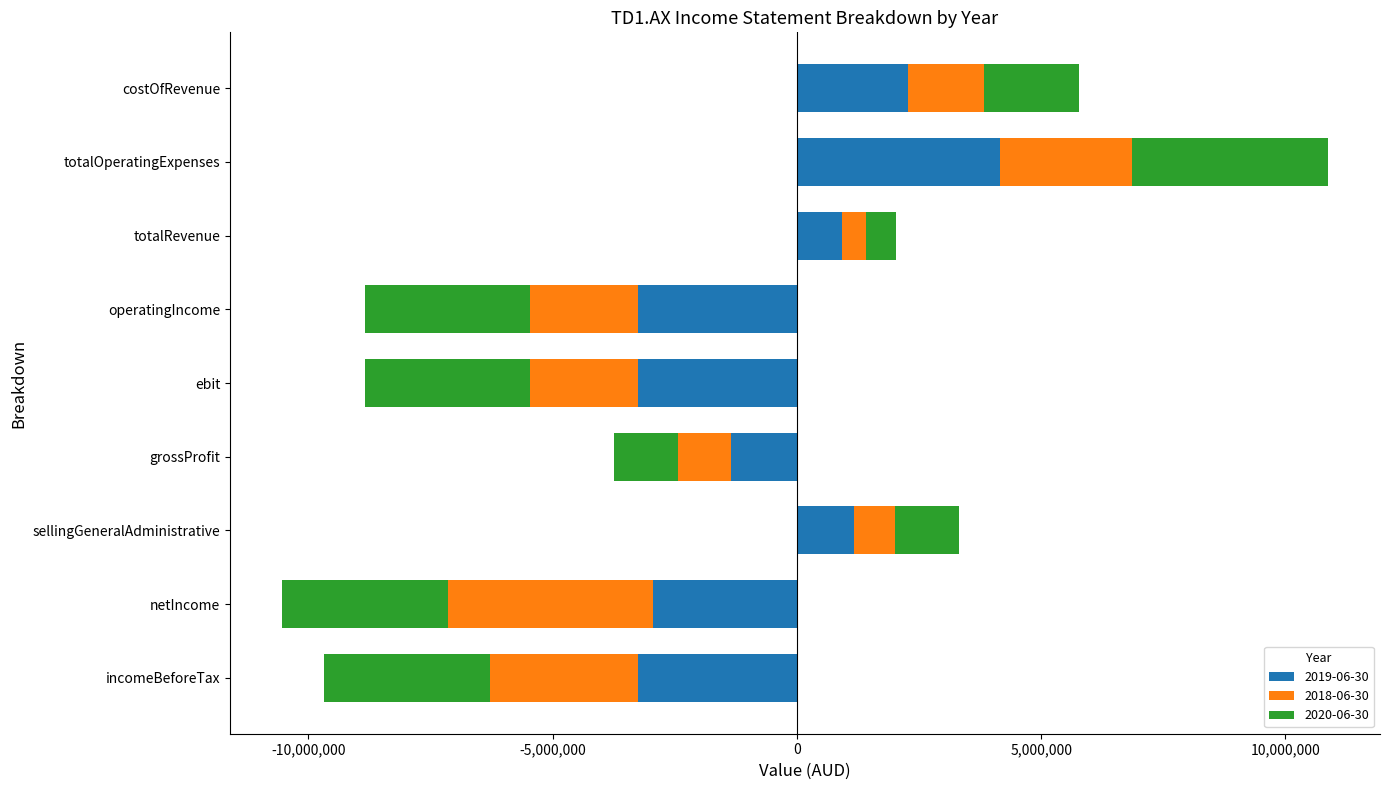

What is the total value across all series at grossProfit?

-3745460